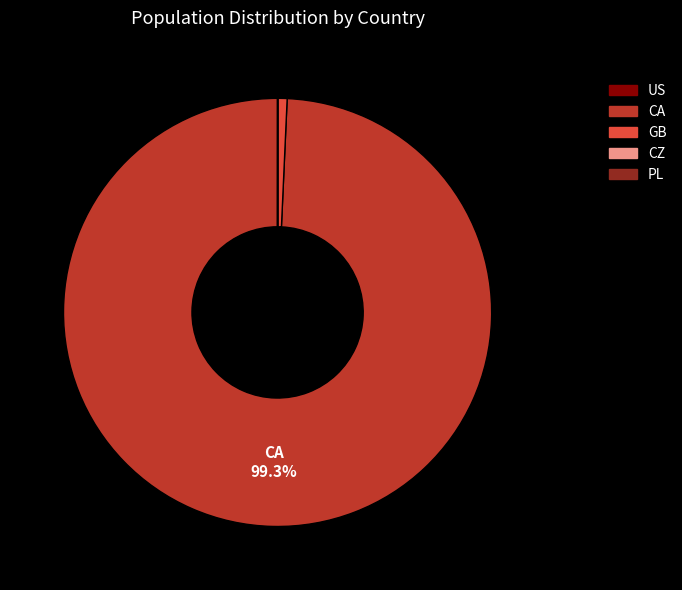

Combined, do CA and GB account for over 50%?

Yes